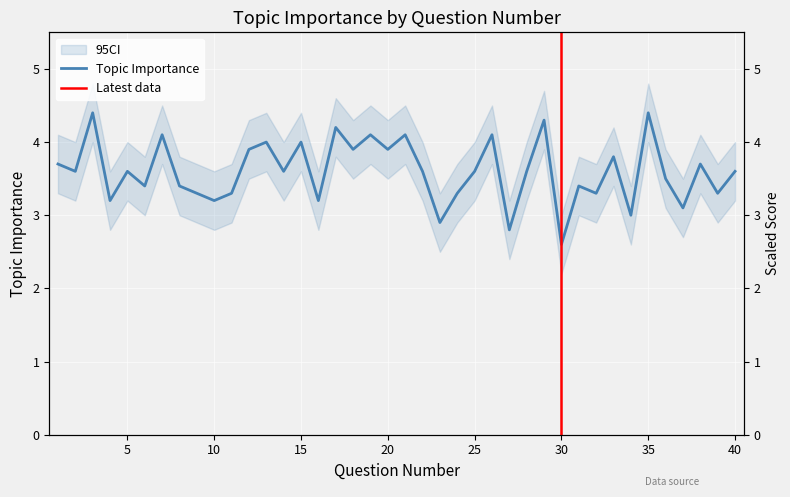

What is the sum of all values?

144.0